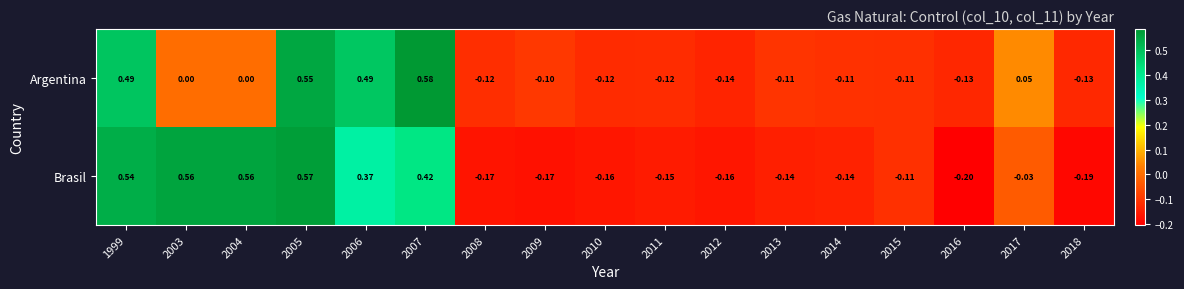

Rank the series at 2011 from lowest to highest value.

Brasil, Argentina